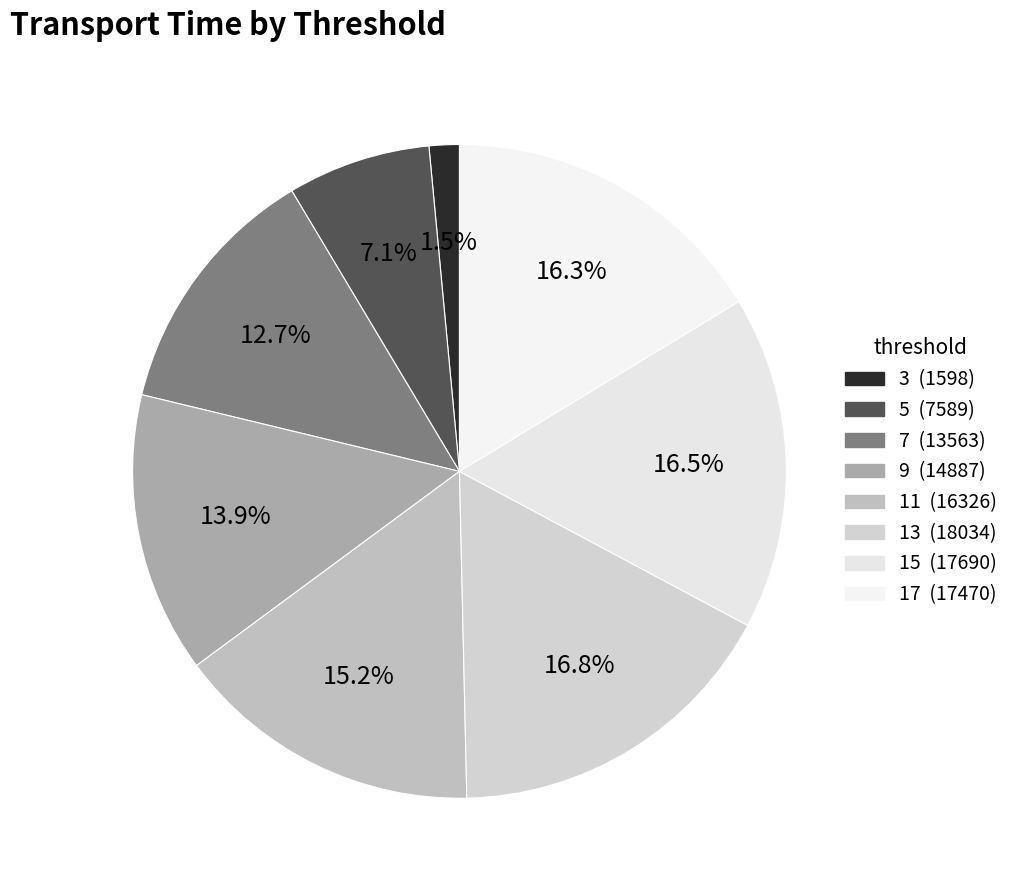

How many slices are in this pie chart?

8